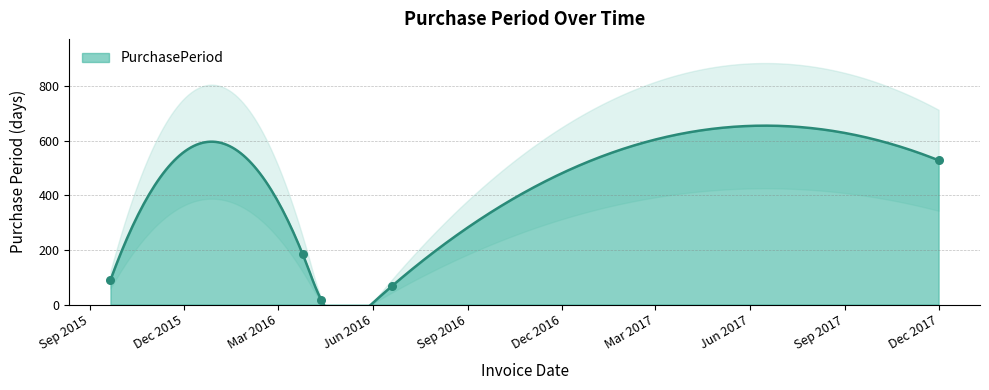

What is the change in value from 2015-09-21 to 2017-12-01?

+439